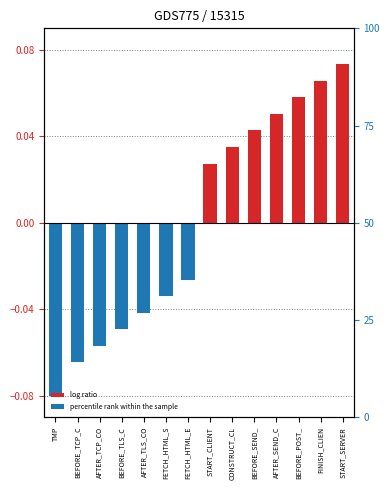

List the labels in order of value, smallest first.

TMP, BEFORE_TCP_C, AFTER_TCP_CO, BEFORE_TLS_C, AFTER_TLS_CO, FETCH_HTML_S, FETCH_HTML_E, START_CLIENT, CONSTRUCT_CL, BEFORE_SEND_, AFTER_SEND_C, BEFORE_POST_, FINISH_CLIEN, START_SERVER